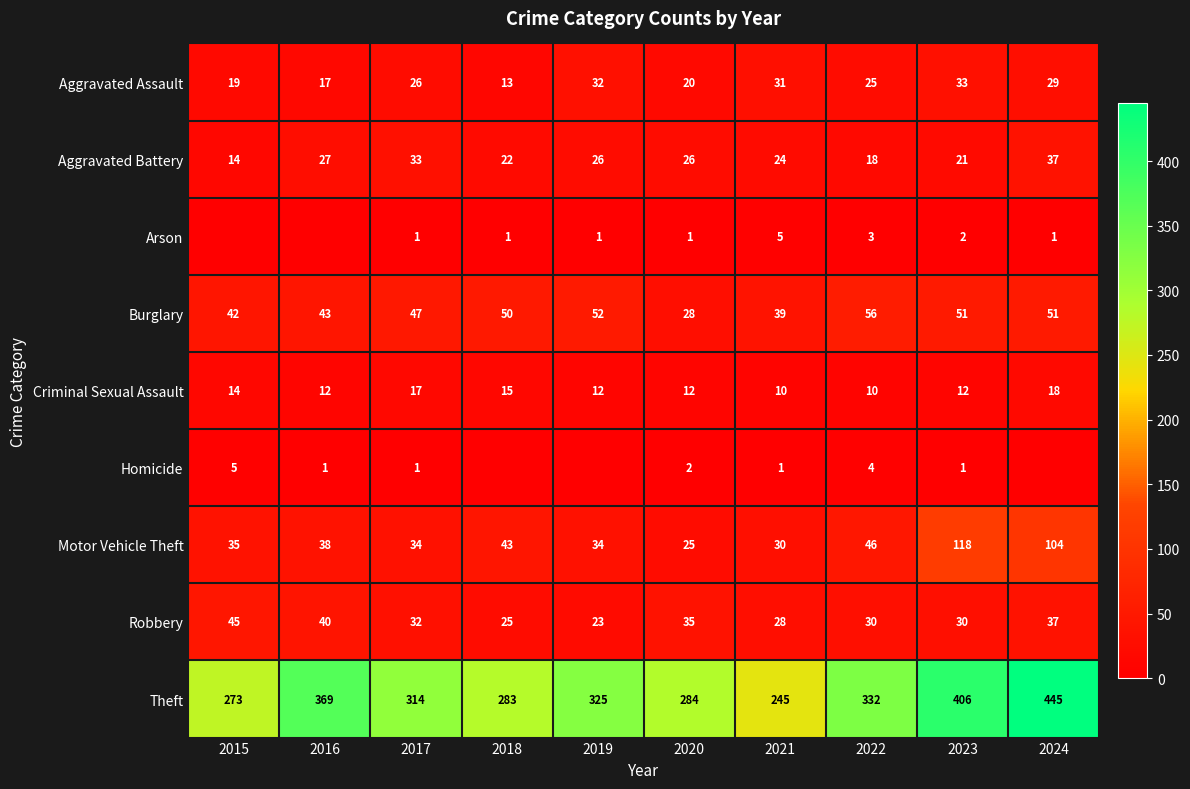

What is the sum of the Robbery values at 2024 and 2023?

67